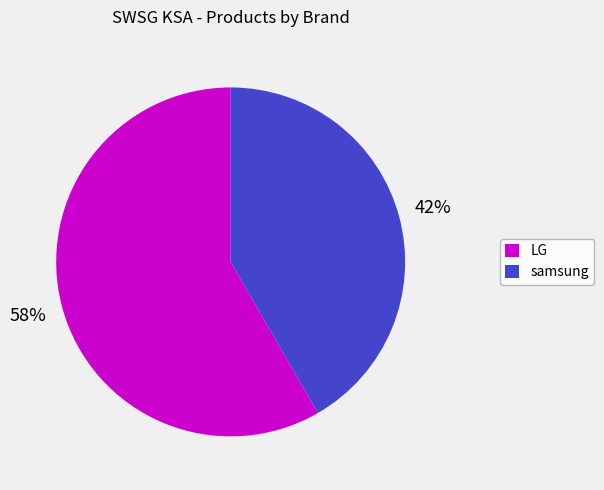

The LG slice represents 58% of the pie. True or false?

True